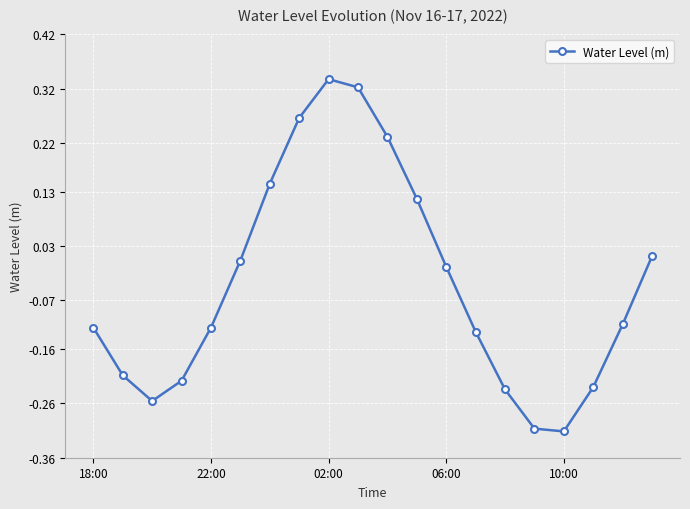

What is the difference between the second highest and second lowest values?

0.6